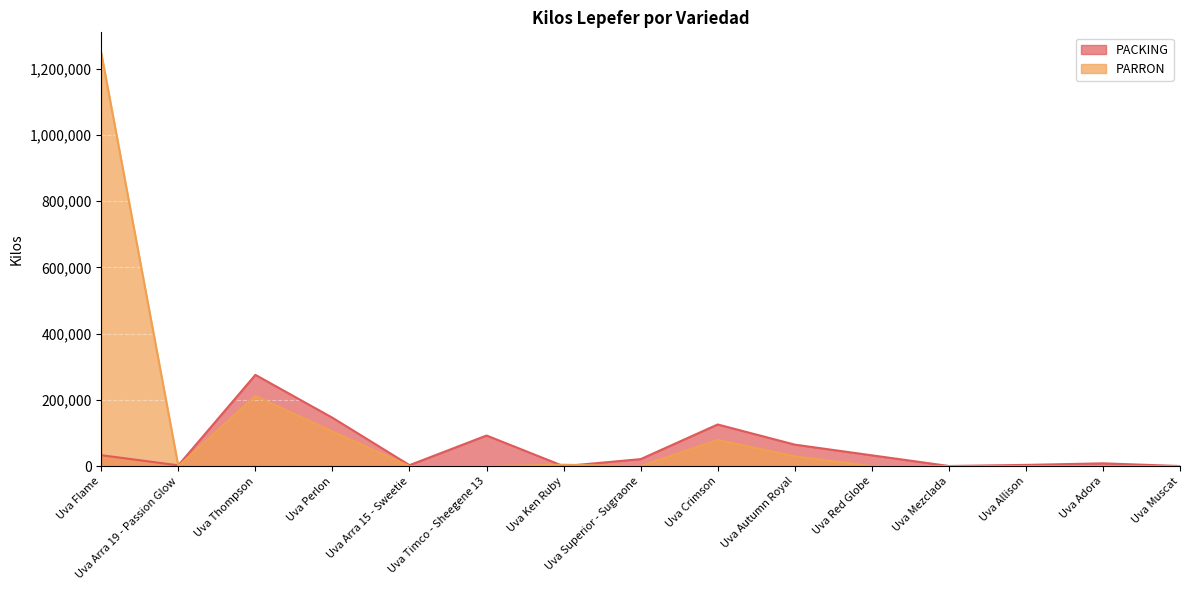

What are all the series names shown in the legend?

PACKING, PARRON